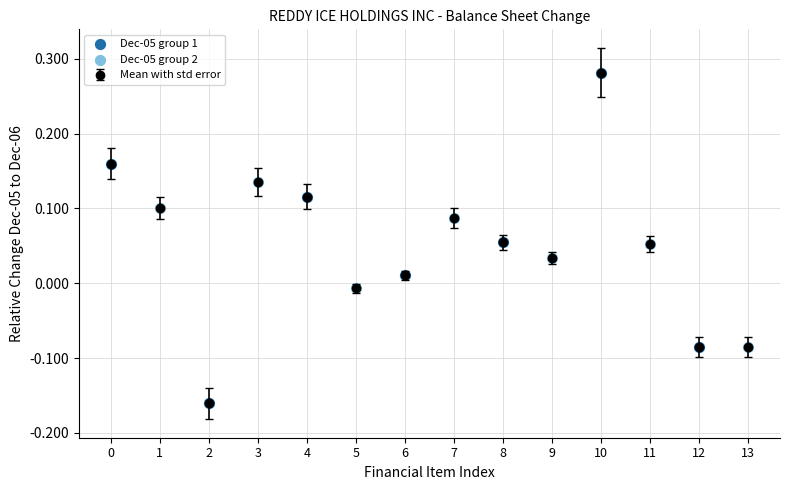

How many interior local peaks (higher than both neighbors) does the data have?

3